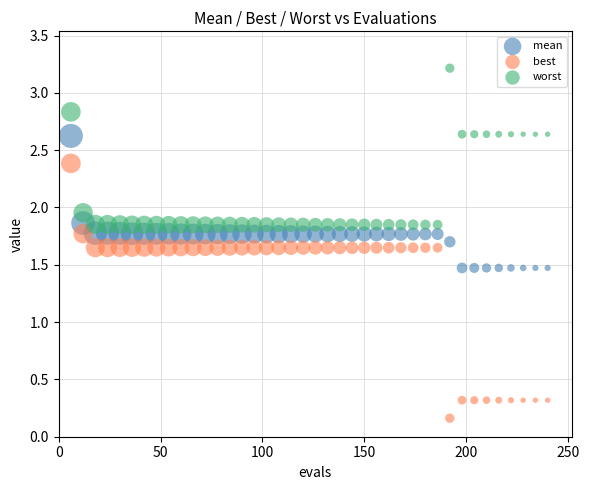

What are all the series names shown in the legend?

mean, best, worst